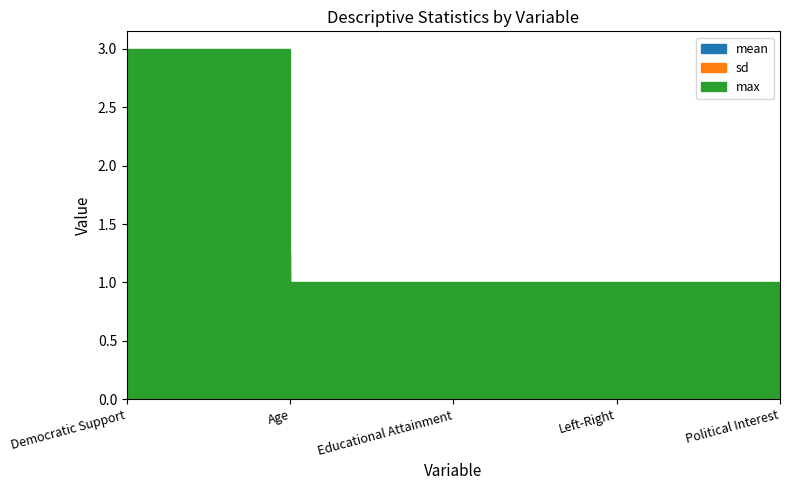

List the labels in order of sd value, smallest first.

Age, Left-Right, Political Interest, Educational Attainment, Democratic Support